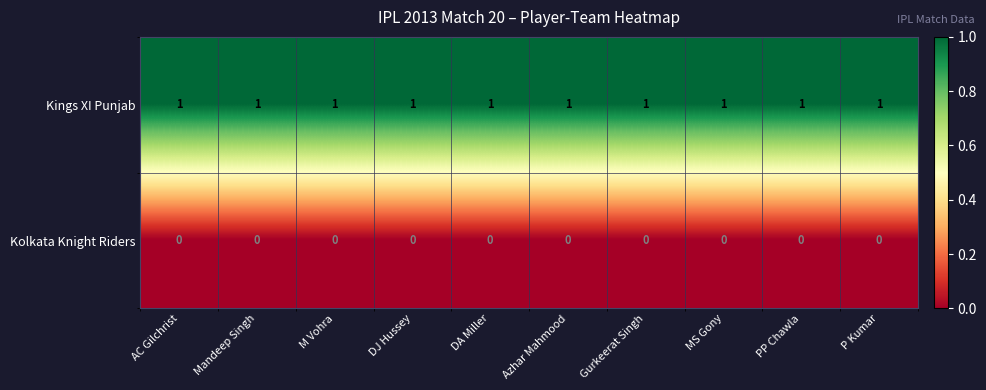

Rank the series by their average value, from lowest to highest.

Kolkata Knight Riders, Kings XI Punjab